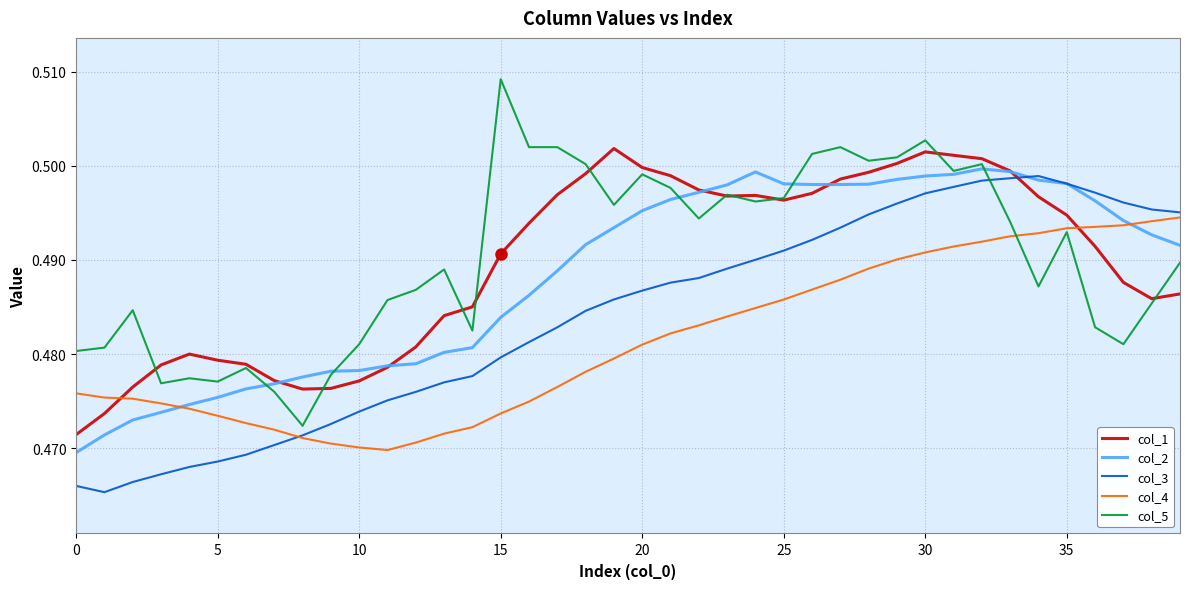

How many intersections are there between col_4 and col_1?

2